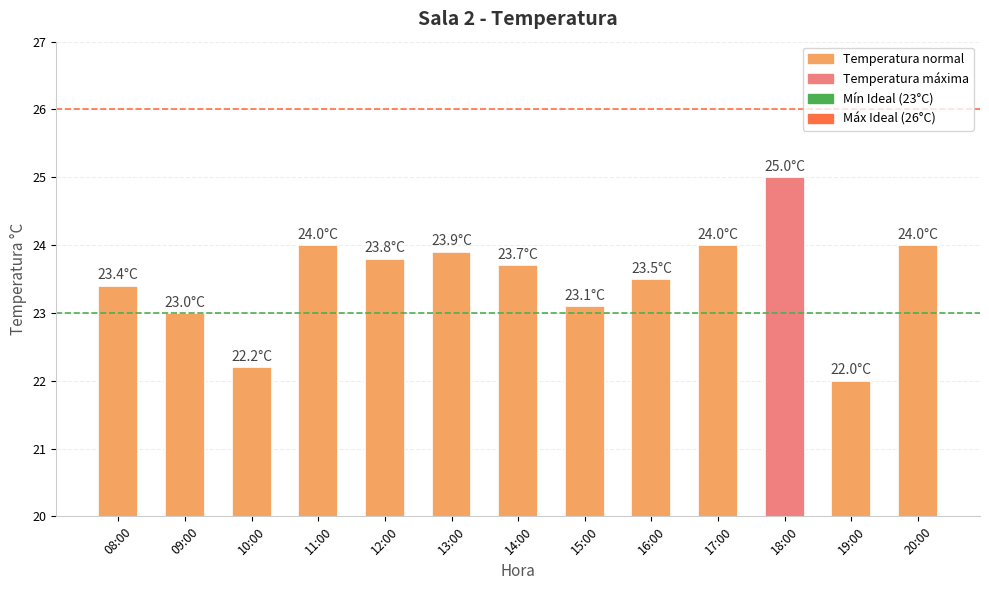

Approximately how many times larger is the value at 15:00 compared to 12:00?

1.0